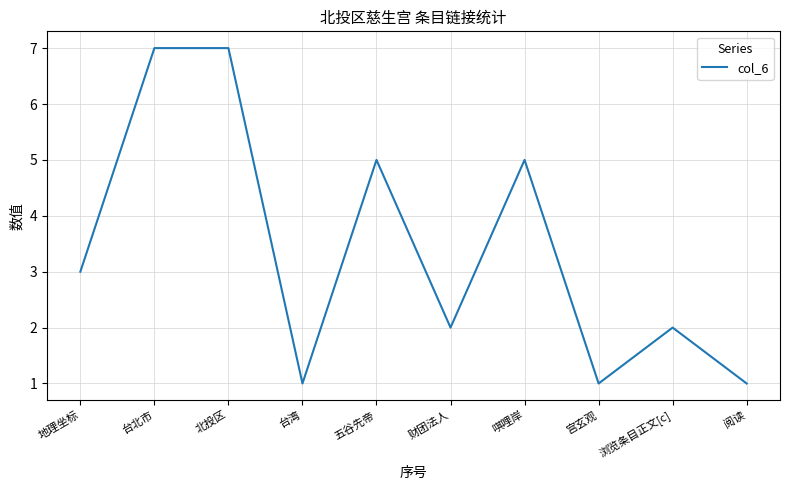

Is it true that the value at 北投区 is 2?

False